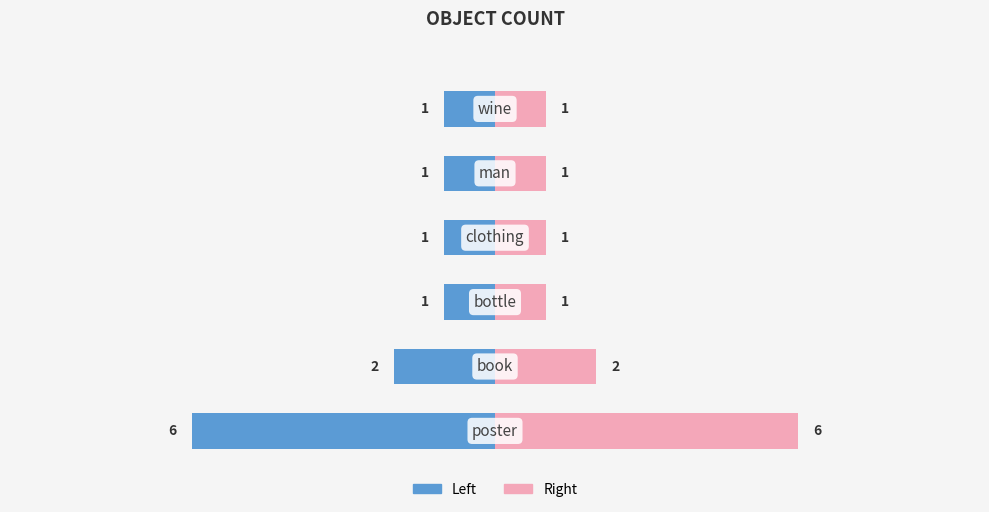

What is the difference between the maximum and minimum values in the count (left) series?

5